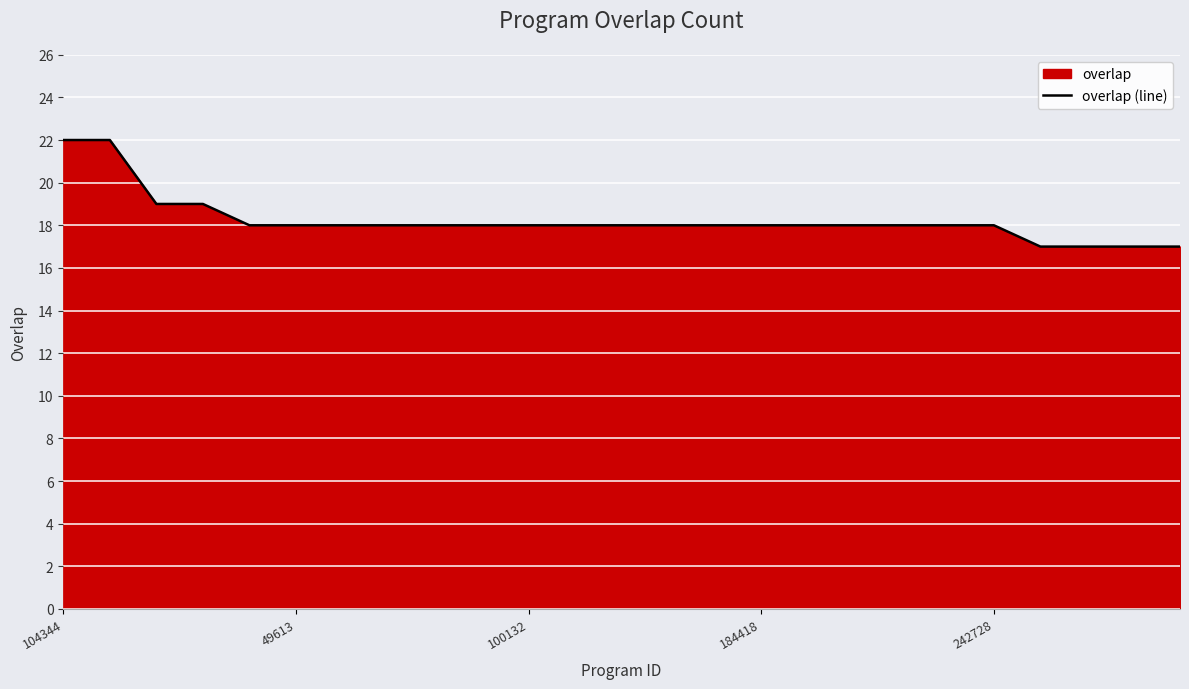

Count the number of values greater than 18.

4